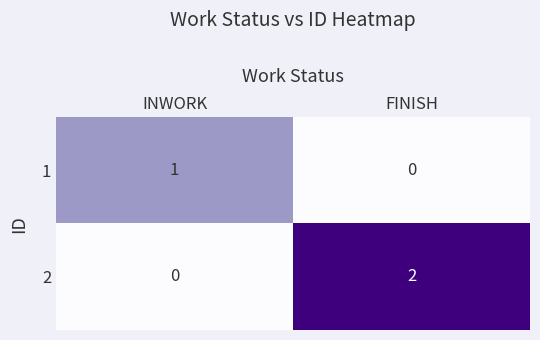

Which series changed the most between INWORK and FINISH?

2